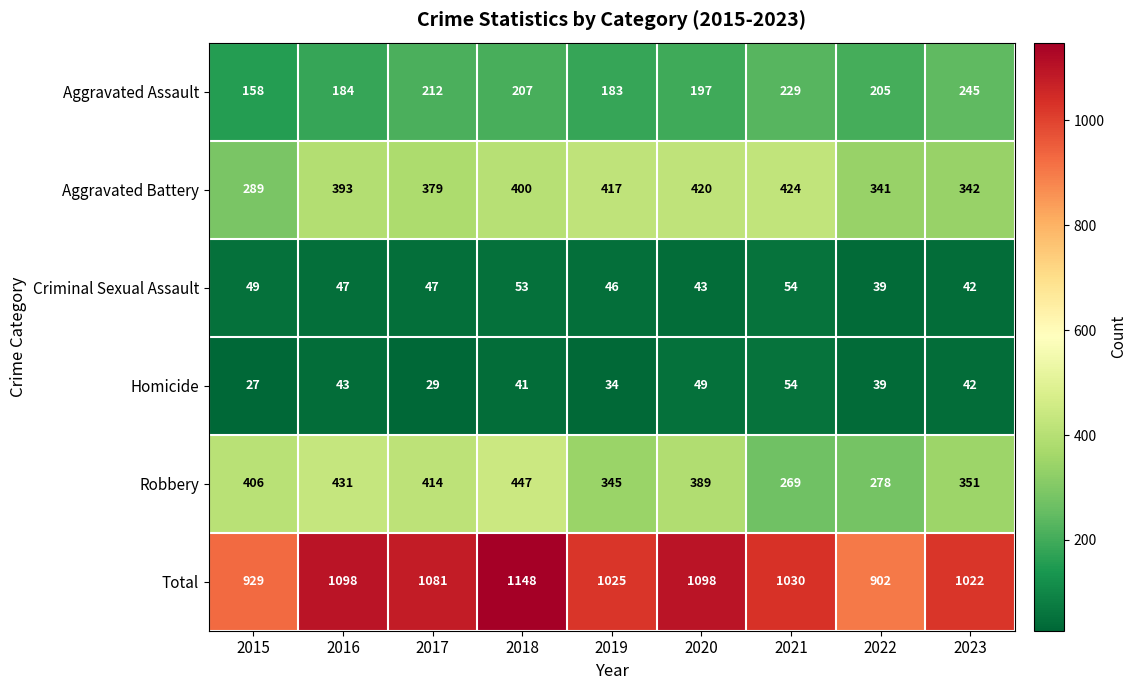

Which series has the largest total across all categories?

Total